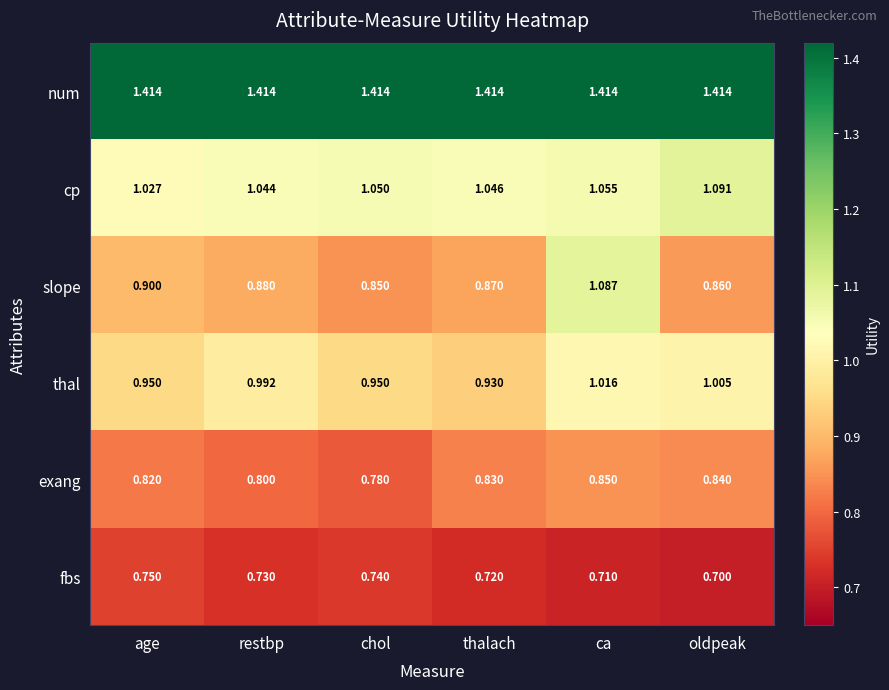

Rank the series by their maximum value, from highest to lowest.

num, cp, slope, thal, exang, fbs